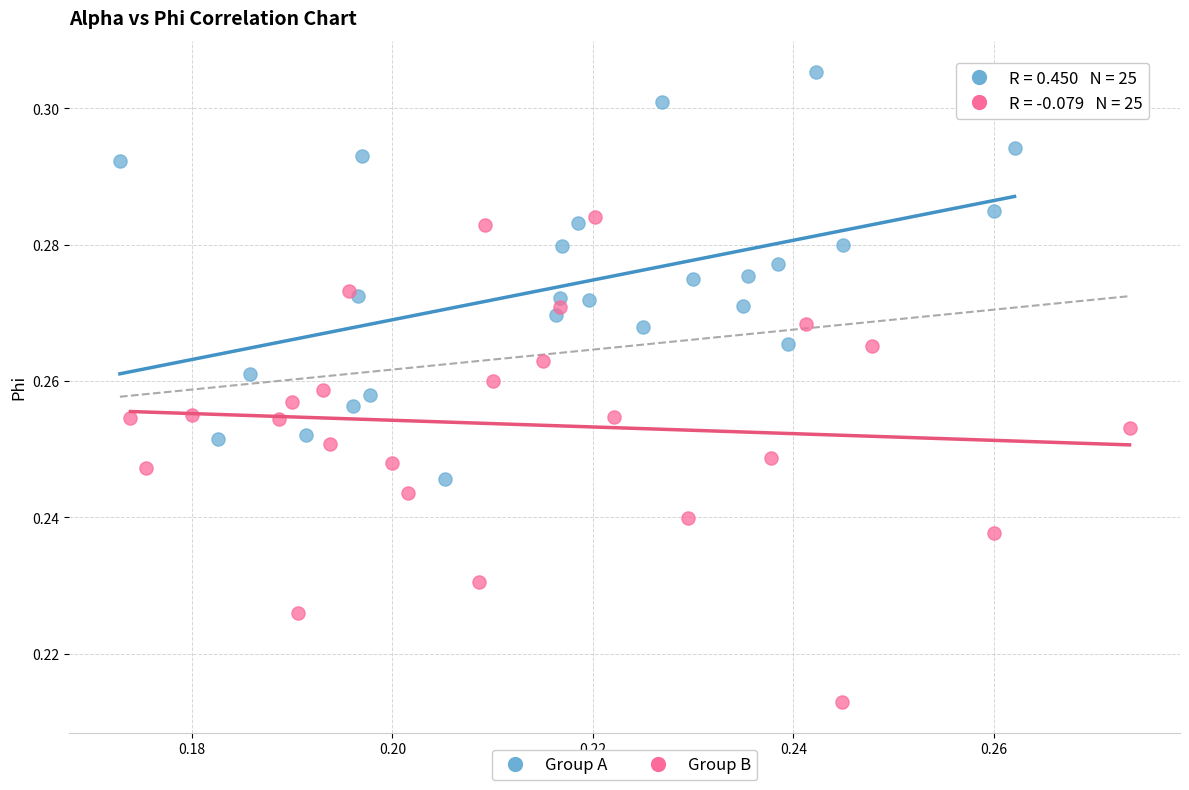

Which series contains the lowest Y value?

Group B